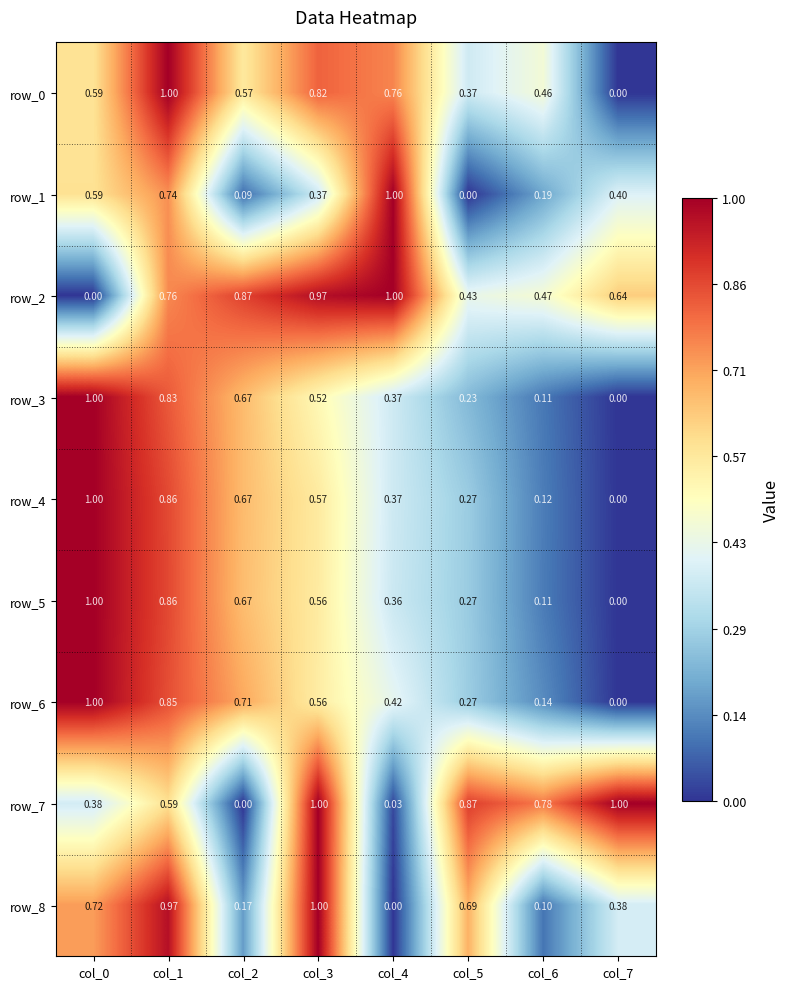

How many values in row_6 are above zero?

7